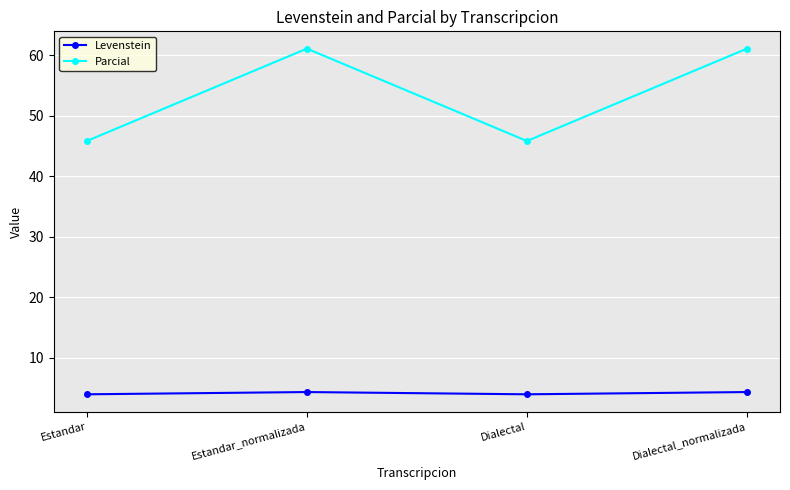

True or false: Parcial and Levenstein intersect in this chart.

False